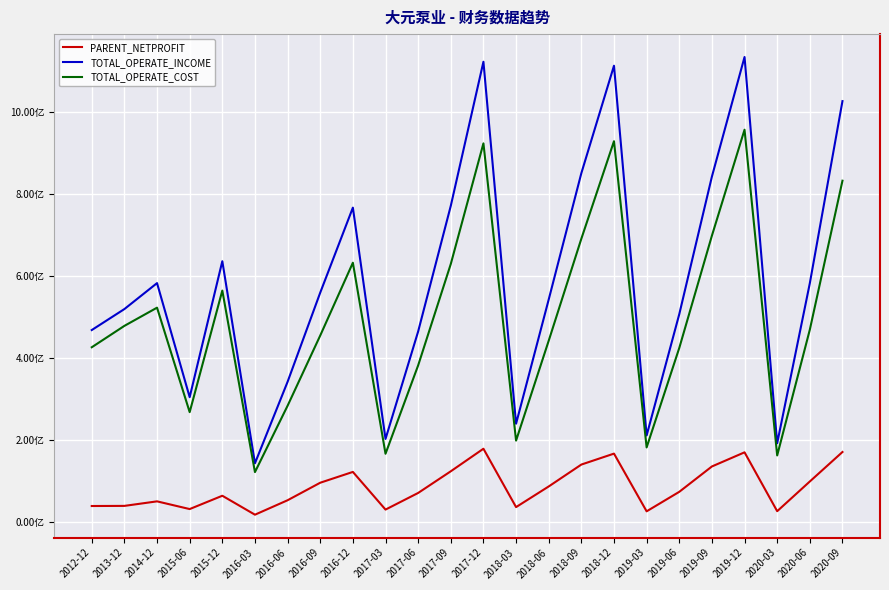

Which series has the largest range (max minus min)?

TOTAL_OPERATE_INCOME